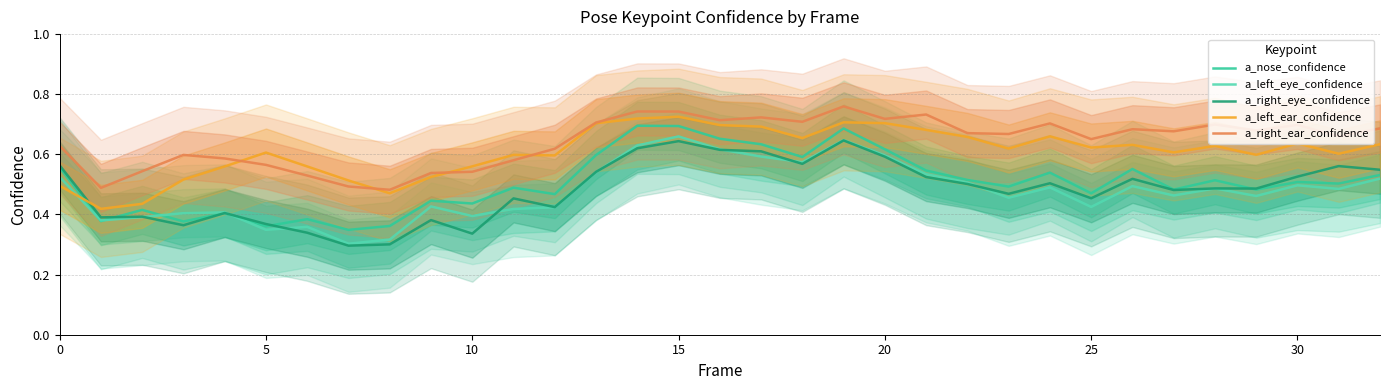

How many lines are shown in the chart?

5